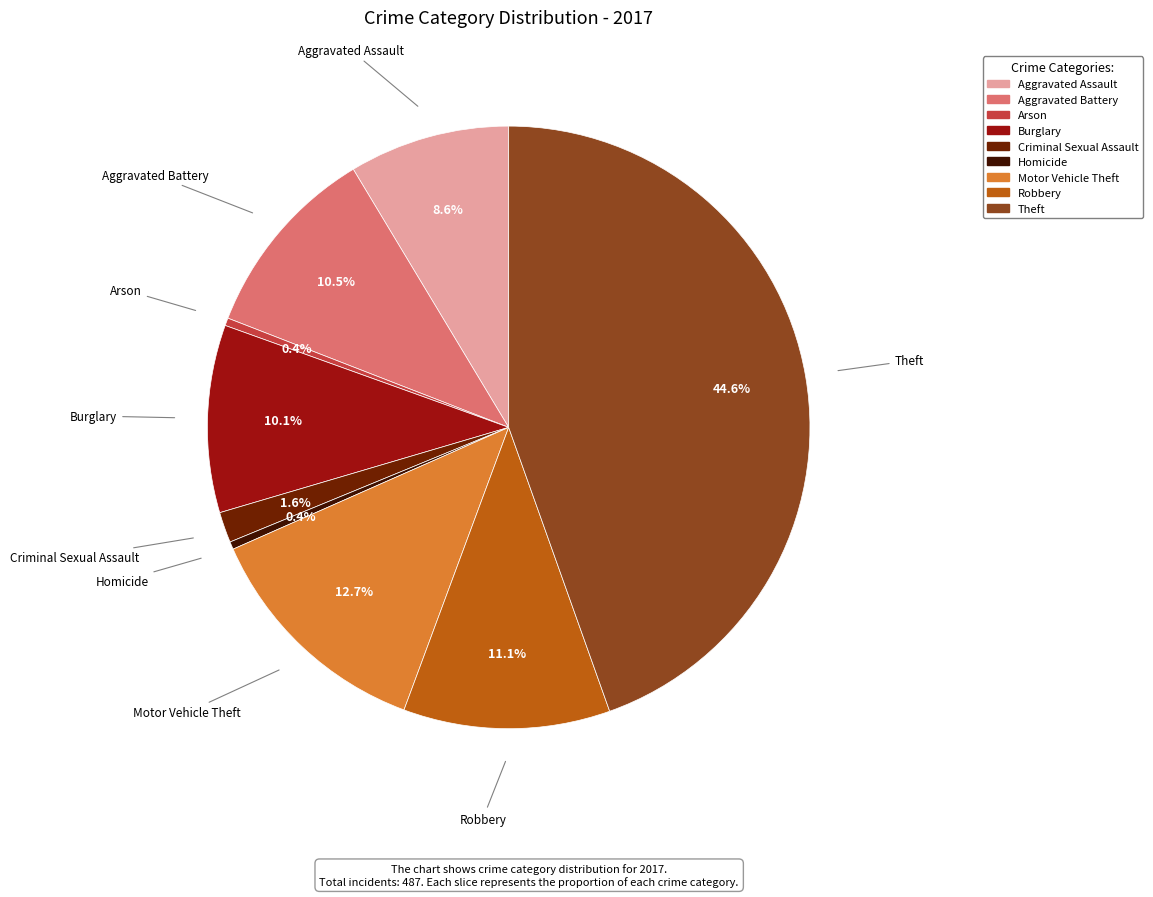

Does Criminal Sexual Assault account for over 50% of the chart?

No